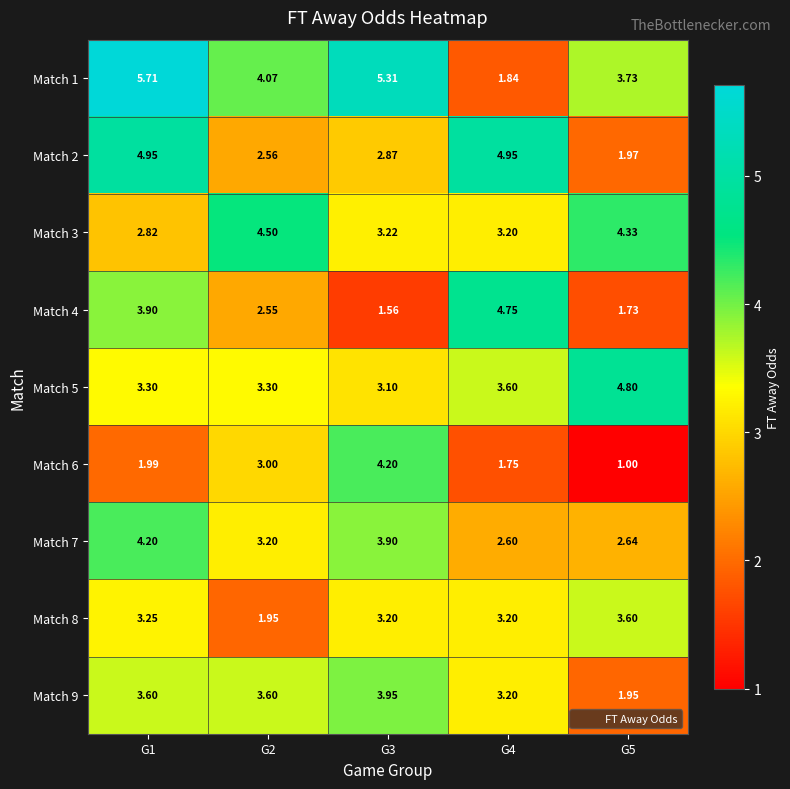

Which label corresponds to the smallest value in the chart?

G5